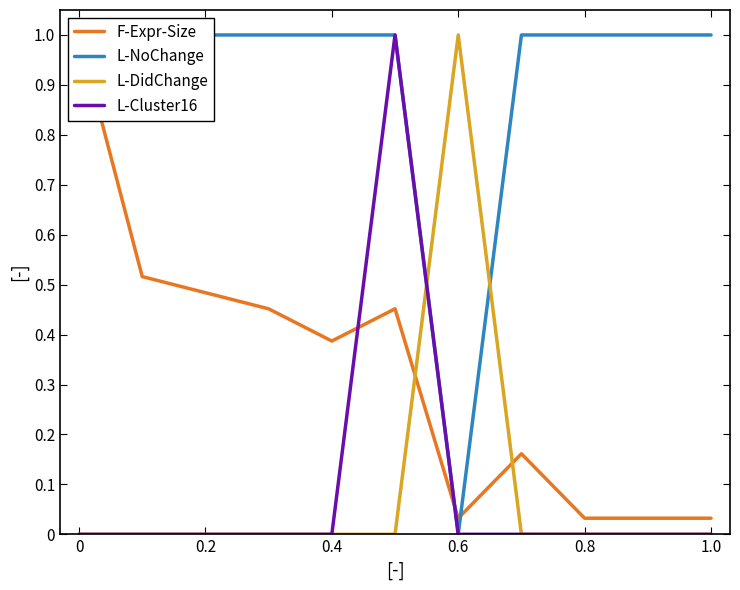

Reading left to right, transcribe all the data shown in this chart.

F-Expr-Size: 1.0	0.5	0.5	0.5	0.4	0.5	0.0	0.2	0.0	0.0	0.0
L-NoChange: 1.0	1.0	1.0	1.0	1.0	1.0	0.0	1.0	1.0	1.0	1.0
L-DidChange: 0.0	0.0	0.0	0.0	0.0	0.0	1.0	0.0	0.0	0.0	0.0
L-Cluster16: 0.0	0.0	0.0	0.0	0.0	1.0	0.0	0.0	0.0	0.0	0.0